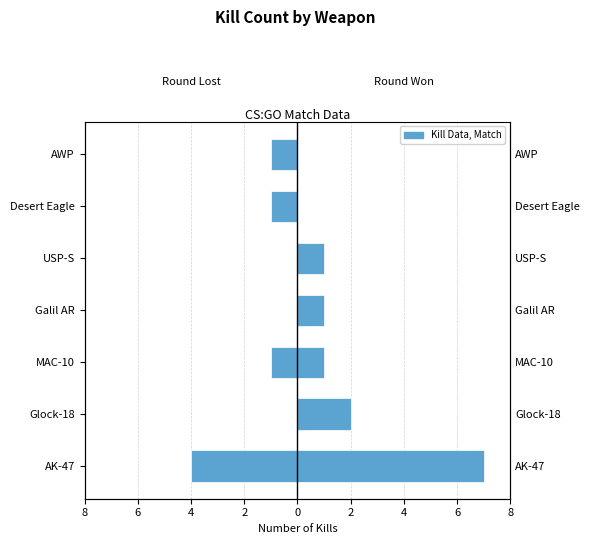

Where is Round Lost nearest to the value -2?

MAC-10